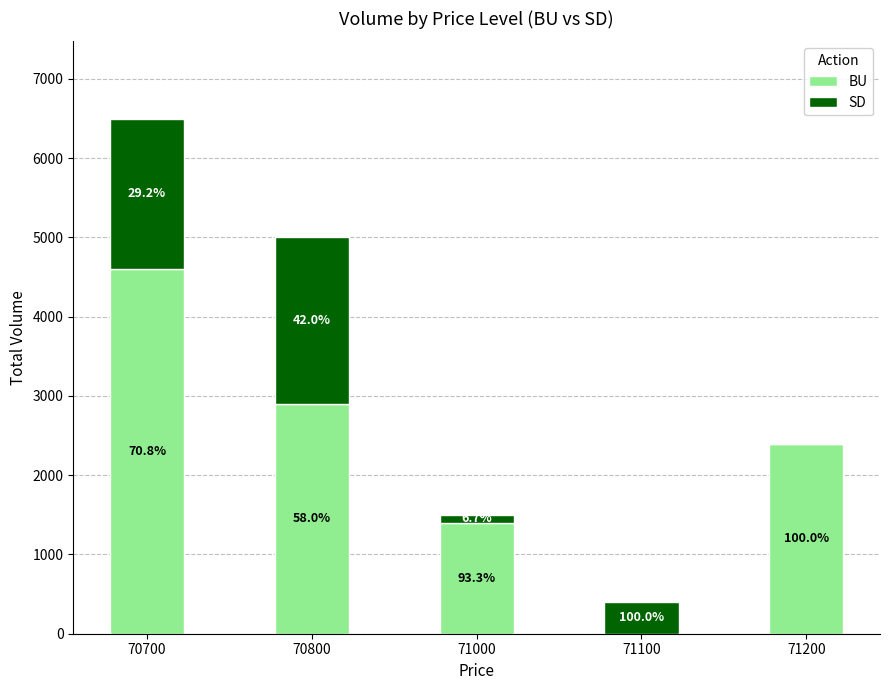

What are all the series names shown in the legend?

BU, SD